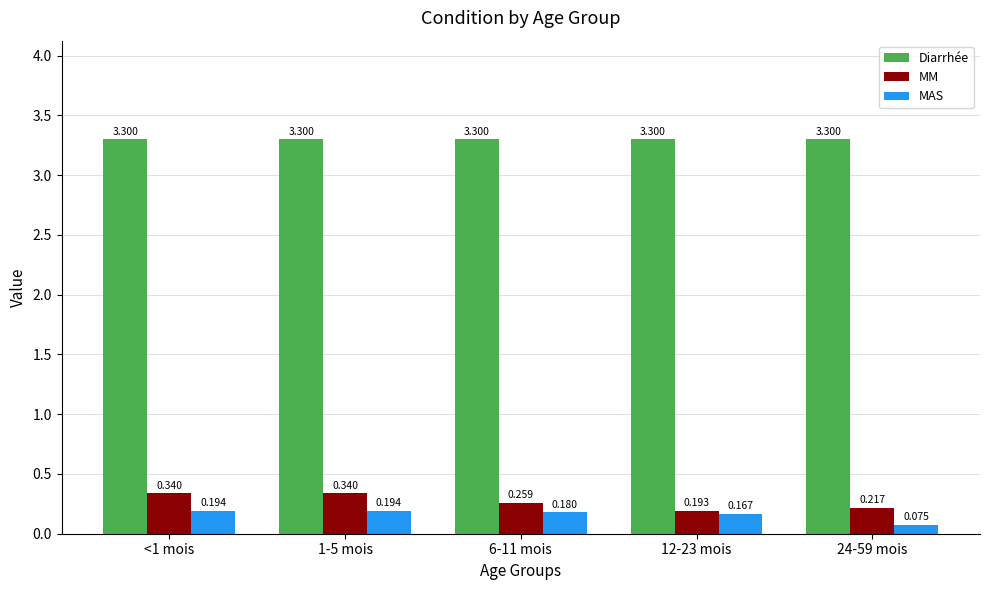

Which series has the largest range (max minus min)?

MM